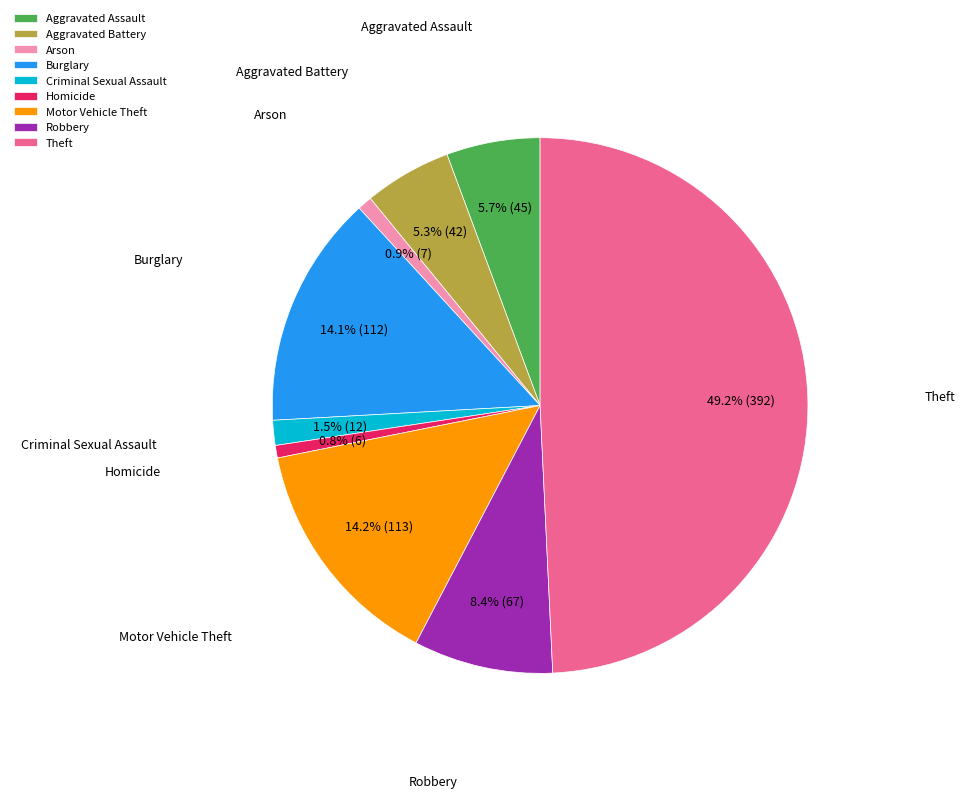

To the nearest percent, what is the average slice percentage?

11%